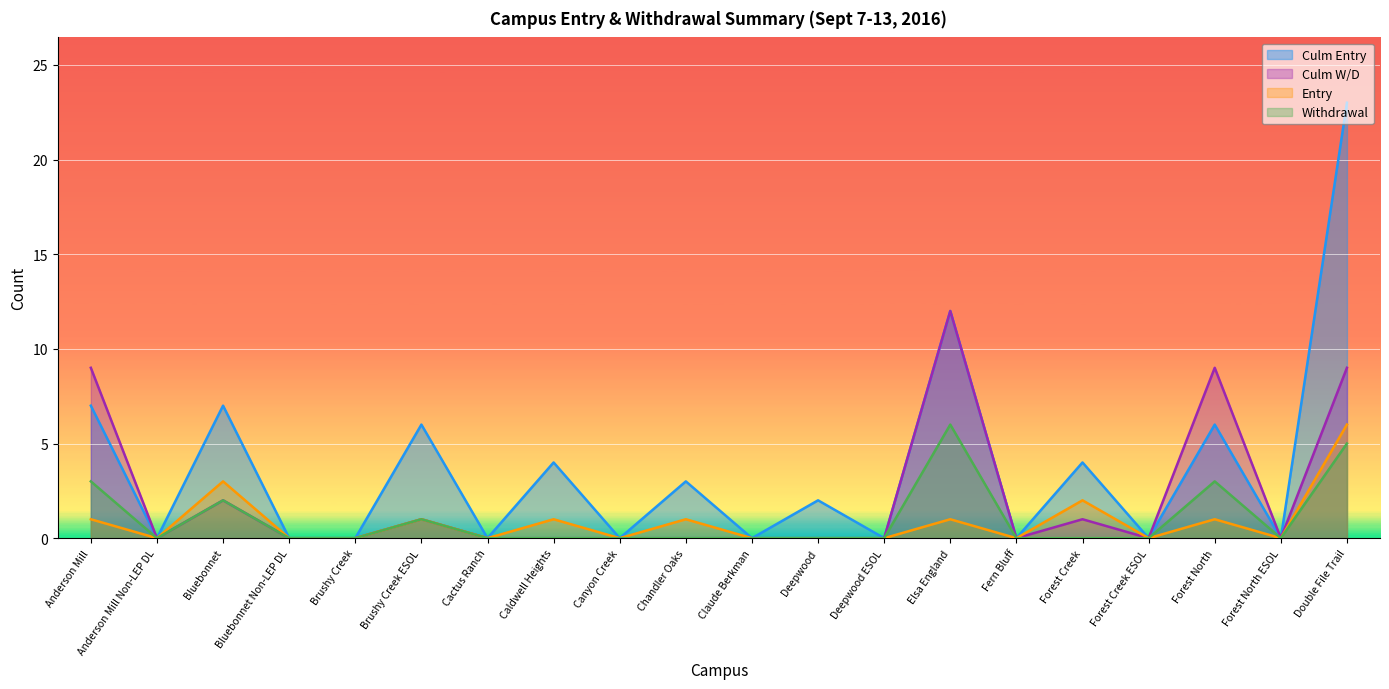

The Entry series shows 1 at Chandler Oaks. True or false?

True